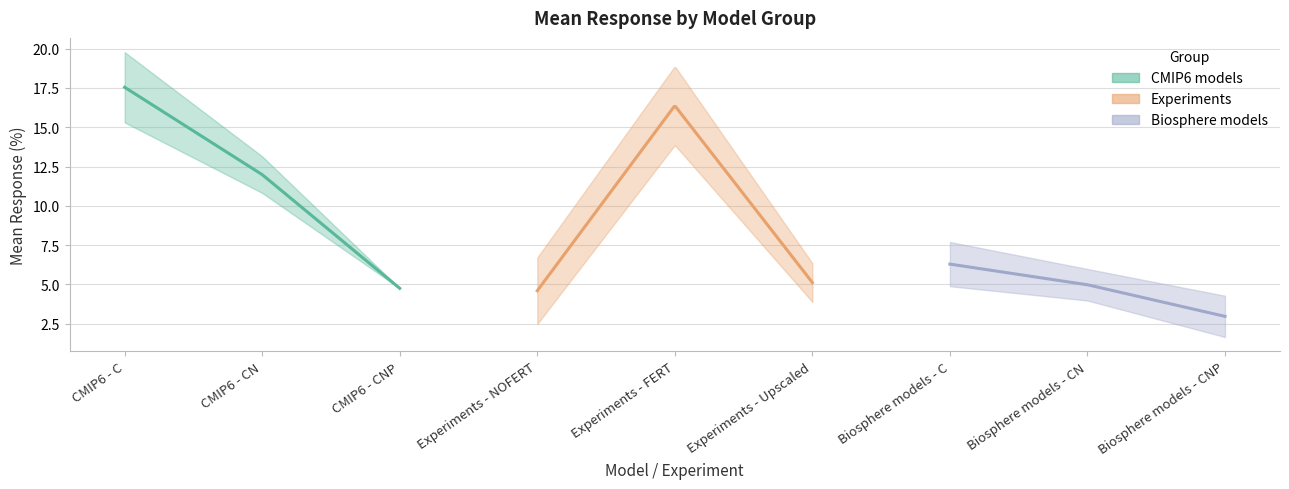

Which has a higher value, Biosphere models - CNP or Biosphere models - C?

Biosphere models - C